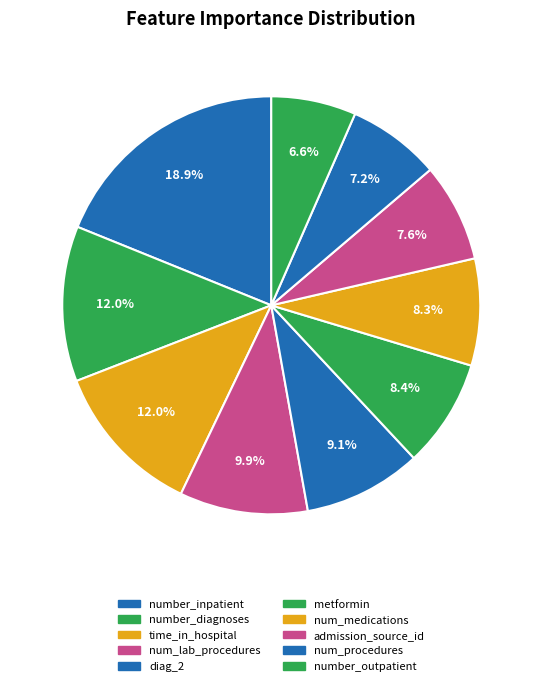

Is it true that number_diagnoses is 12% of the pie?

True